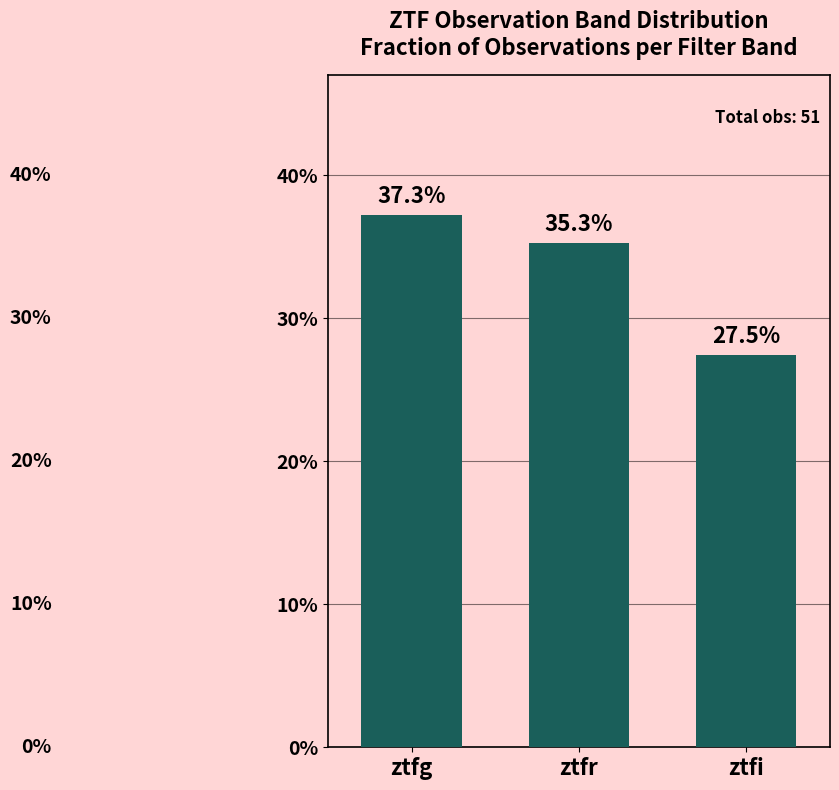

The chart shows a value of 15.0 at ztfi. True or false?

False